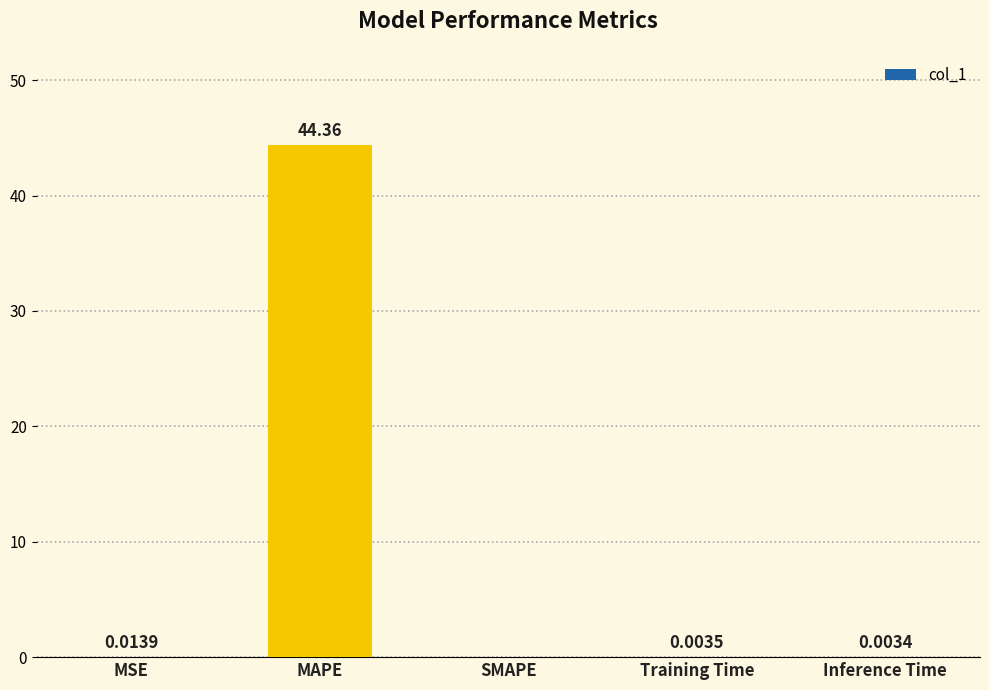

How many values exceed 0?

4